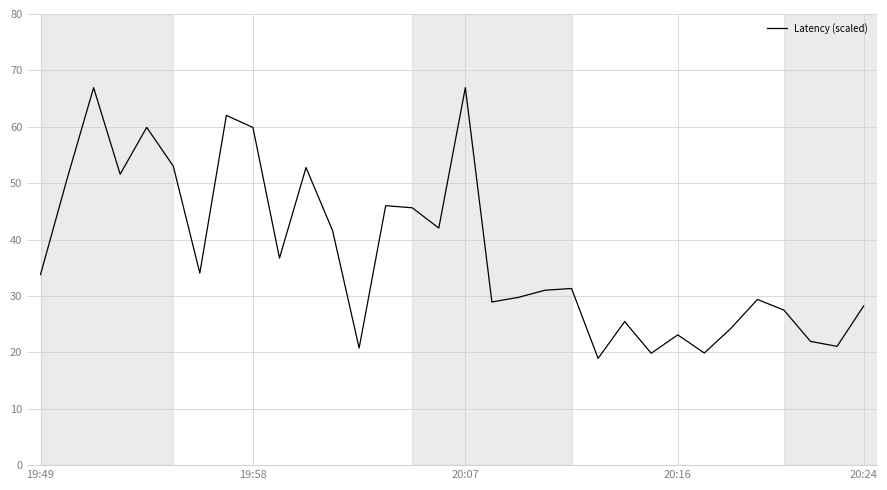

What is the difference between the maximum and second lowest values?

47.1